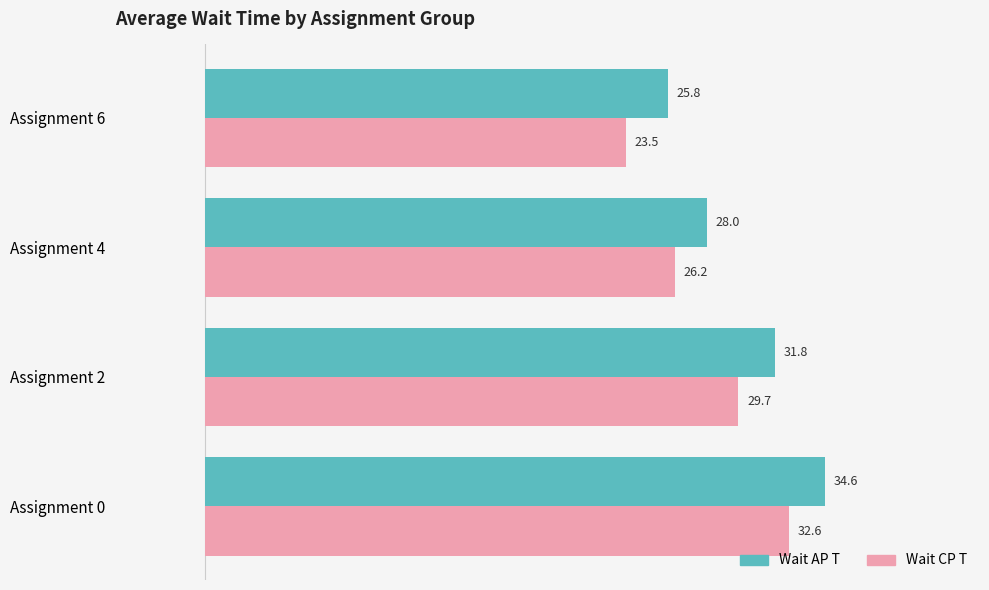

Which category has the highest value across all series?

Assignment 0